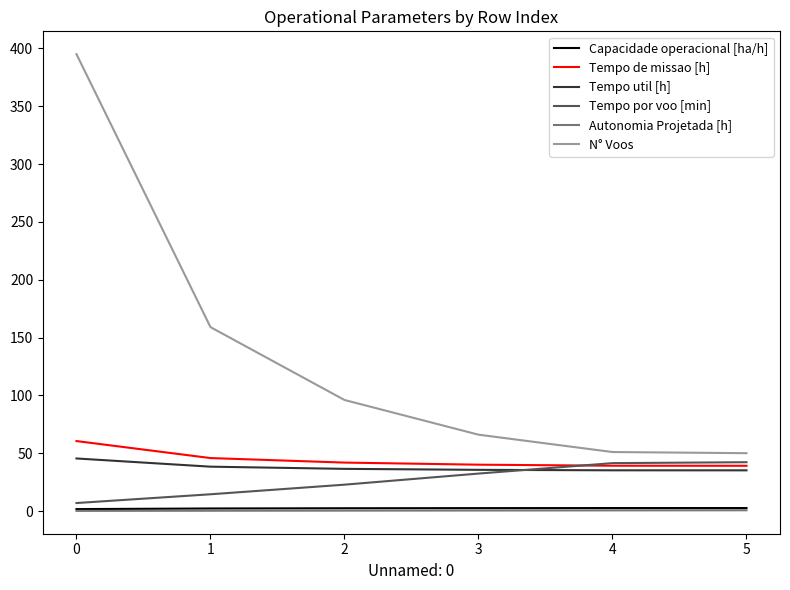

True or false: Tempo util [h] and Autonomia Projetada [h] cross at least once.

False